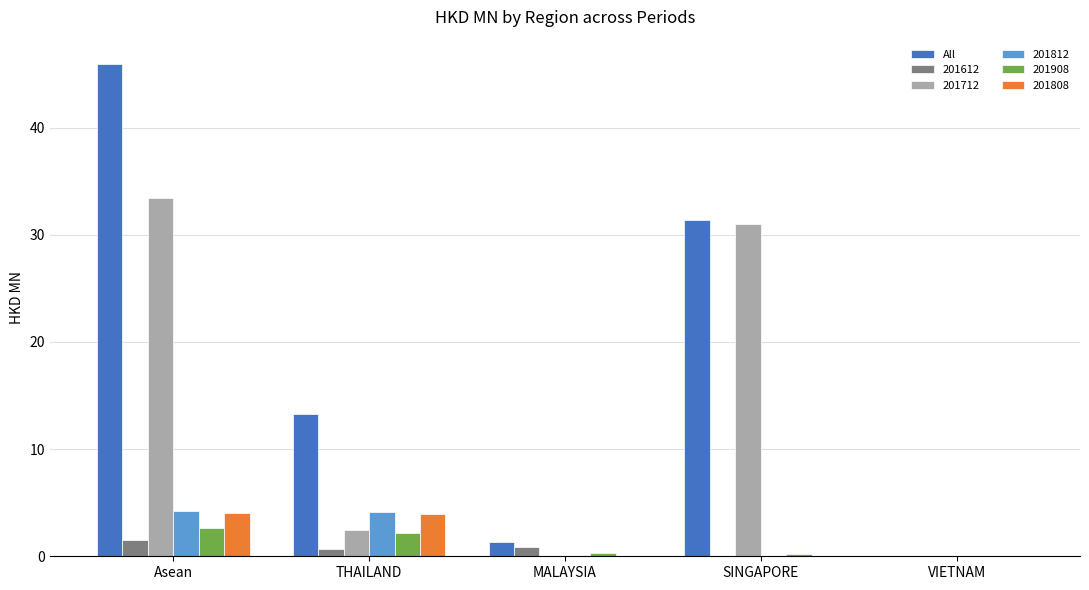

How many distinct data groups are displayed?

6